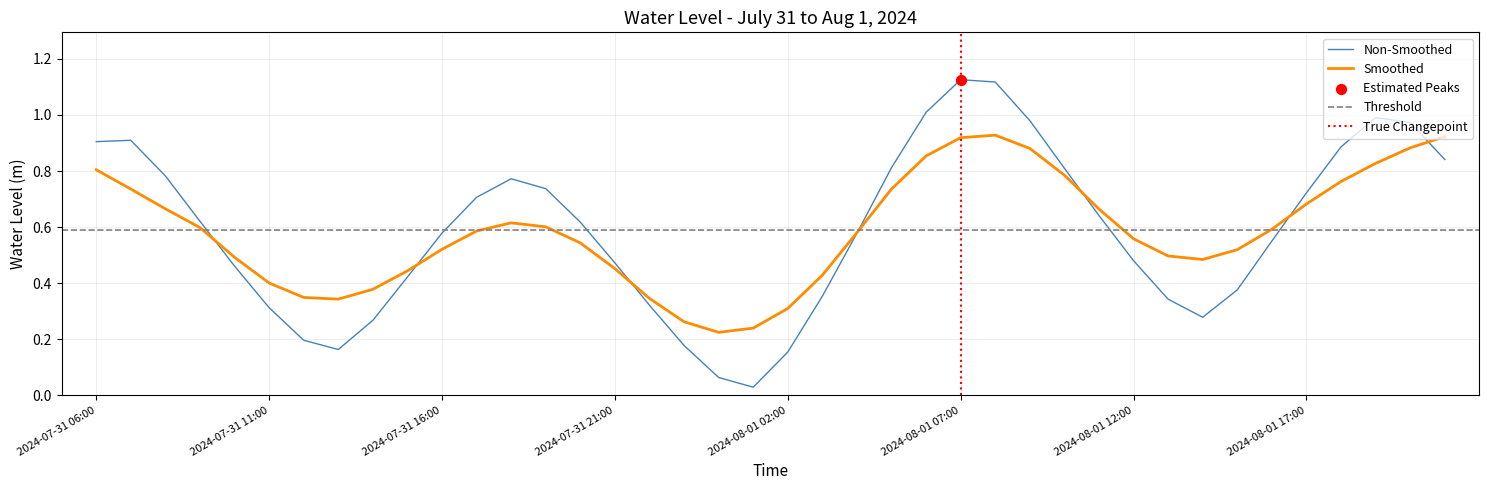

Which has a higher value, 2024-08-01 07:00 or 2024-08-01 21:00?

2024-08-01 07:00